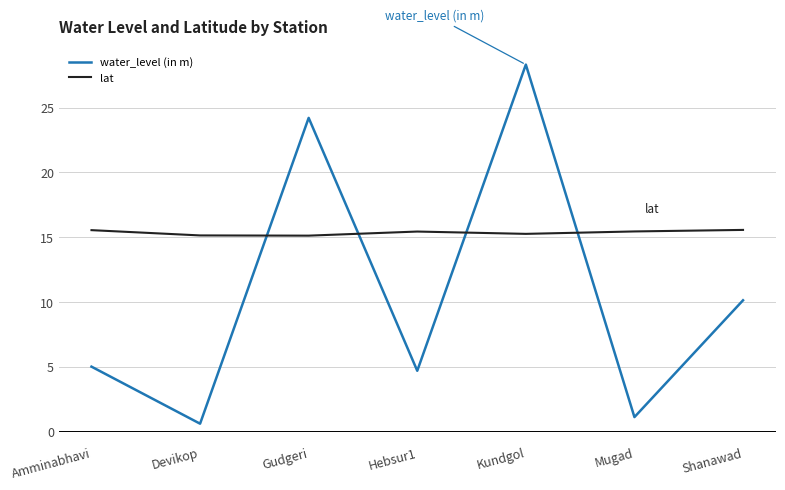

List the series in order of their peak value, highest first.

water_level (in m), lat